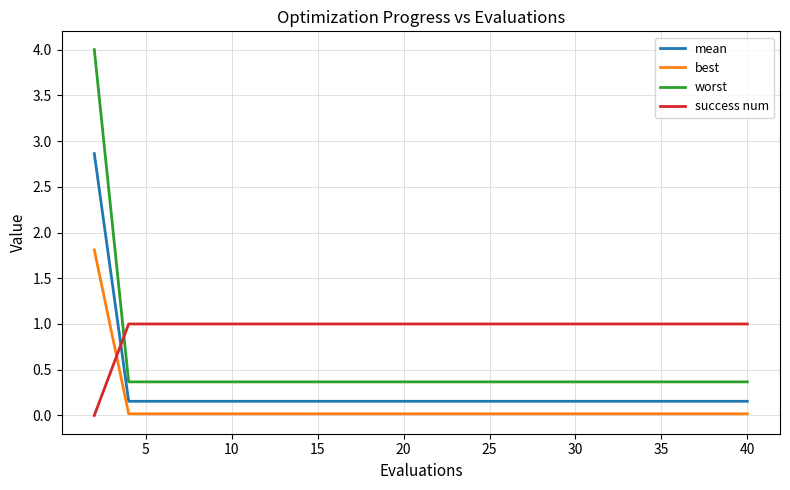

Which series has the widest spread of values?

worst